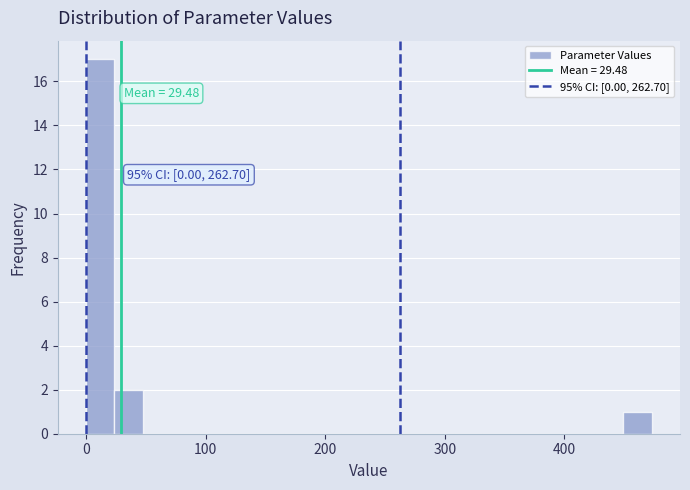

Around what value on the x-axis is the tallest bar? Give the approximate position of its centre, as read against the axis.

10